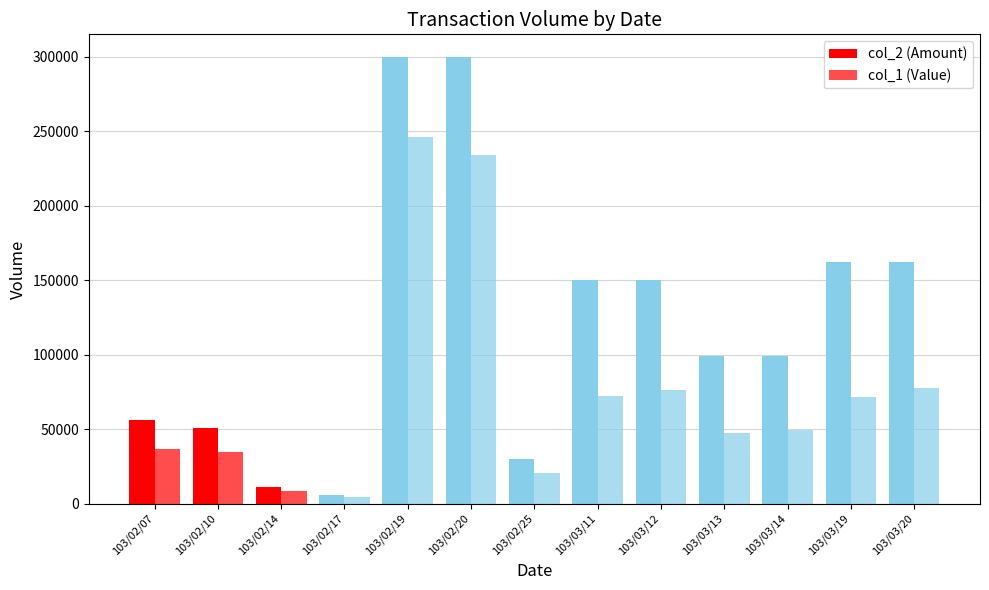

Reading left to right, transcribe all the data shown in this chart.

col_2 (Amount): 103/02/07=56000	103/02/10=51000	103/02/14=11000	103/02/17=6000	103/02/19=300000	103/02/20=300000	103/02/25=30000	103/03/11=150000	103/03/12=150000	103/03/13=99000	103/03/14=99000	103/03/19=162000	103/03/20=162000
col_1 (Value): 103/02/07=36560	103/02/10=34680	103/02/14=8630	103/02/17=4500	103/02/19=246000	103/02/20=234000	103/02/25=20400	103/03/11=72000	103/03/12=76500	103/03/13=47520	103/03/14=49500	103/03/19=71280	103/03/20=77760